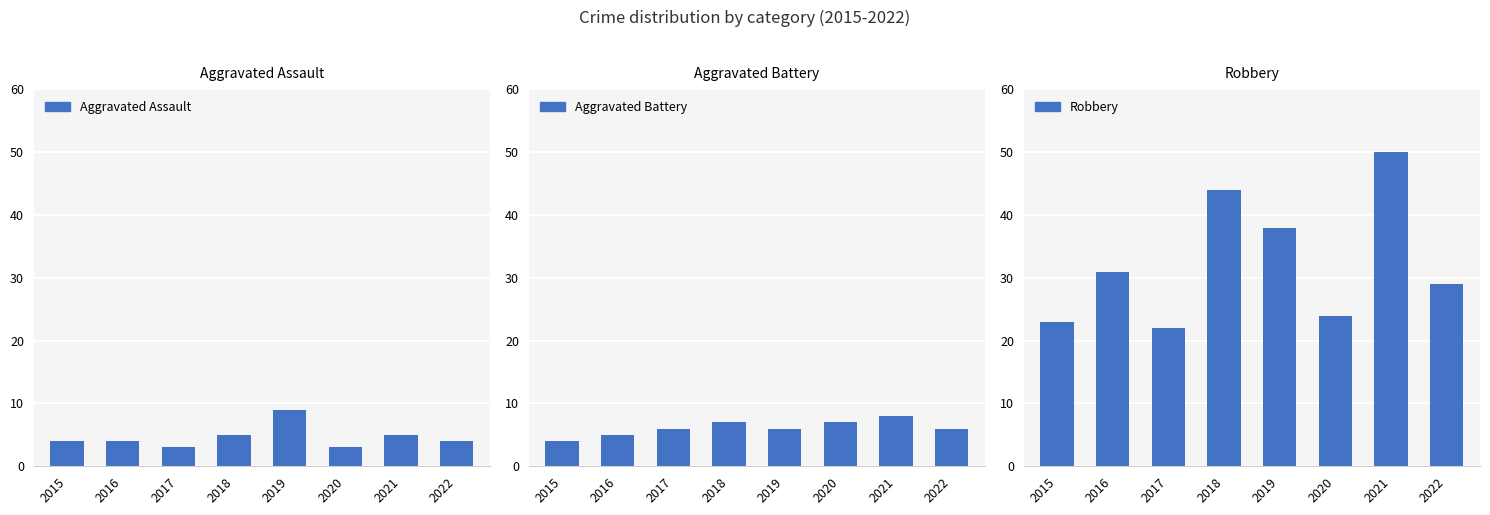

What is the spread (max minus min) of values at 2016?

27